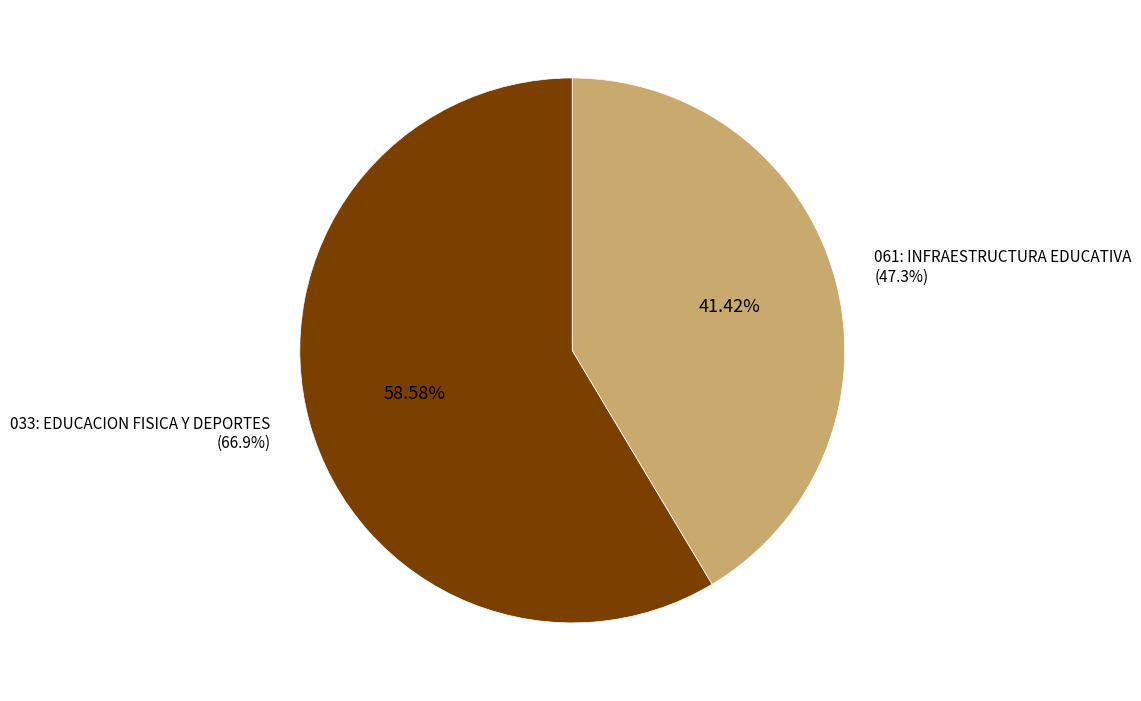

To the nearest percent, what is the difference between the largest and smallest slice percentages?

17%